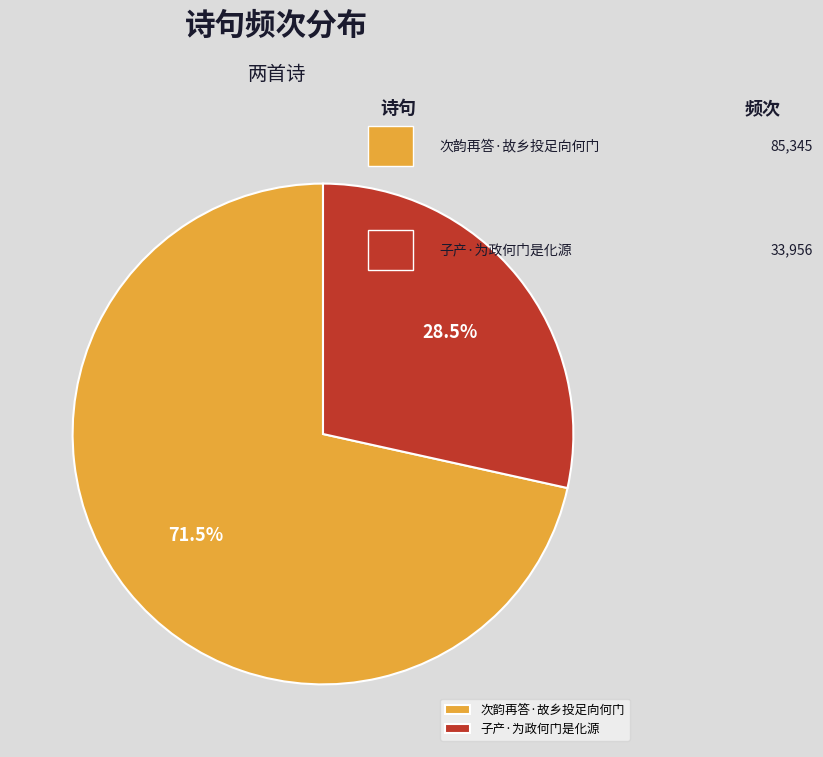

To the nearest percent, what is the combined percentage of 次韵再答·故乡投足向何门 and 子产·为政何门是化源?

100%